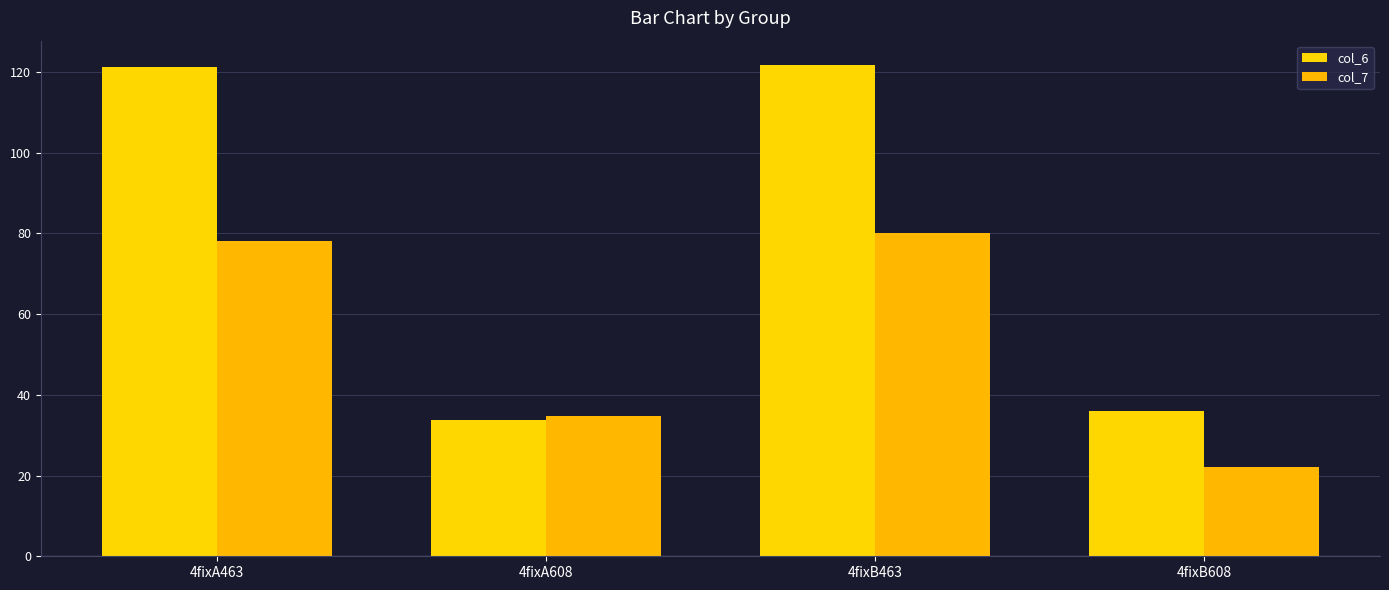

Which has a higher value, 4fixA463 or 4fixB463?

4fixB463